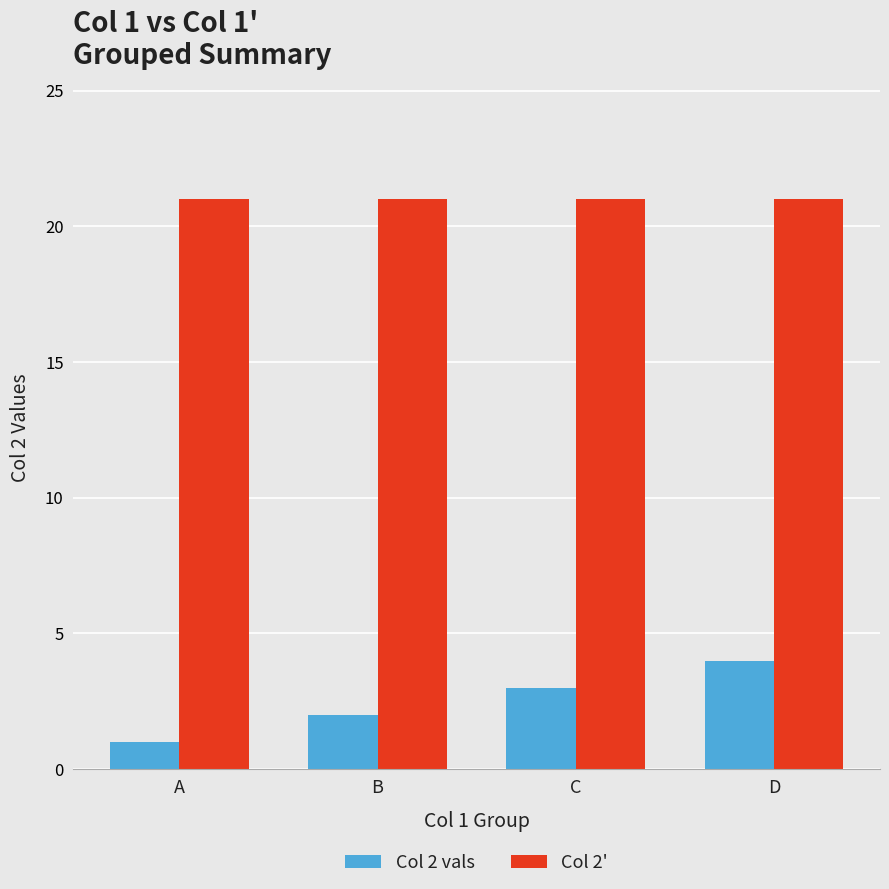

How many bars are there in each group?

2